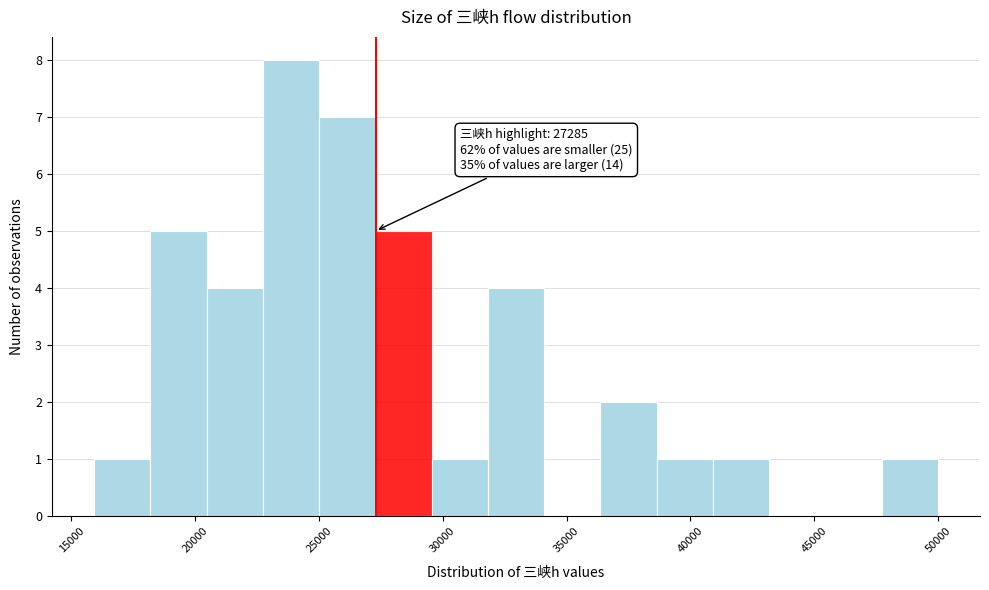

Over which range of the x-axis is the bar tallest?

22500 to 25000